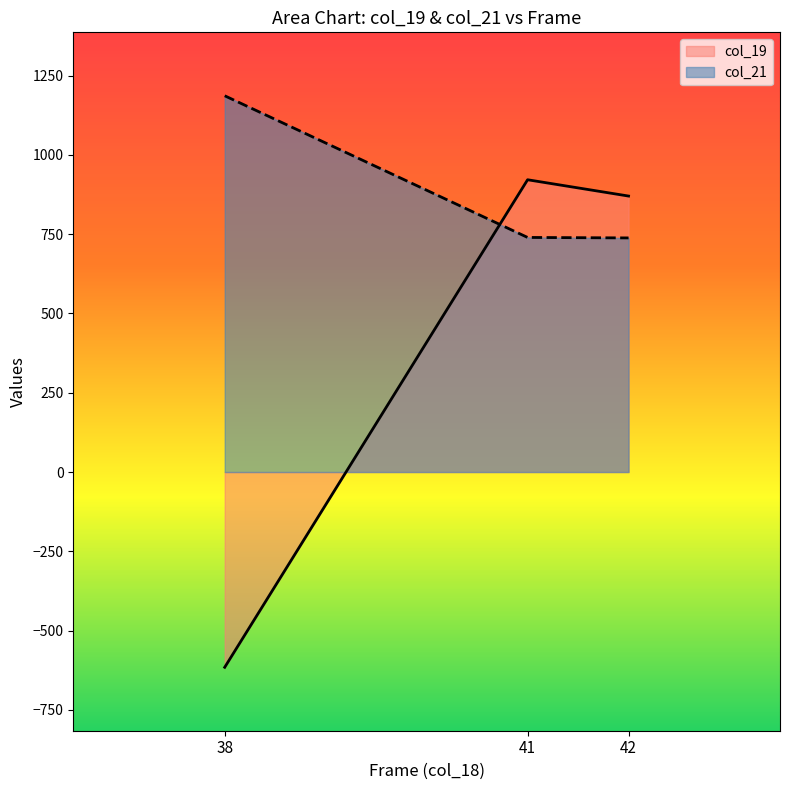

What is the smallest value displayed?

-615.5